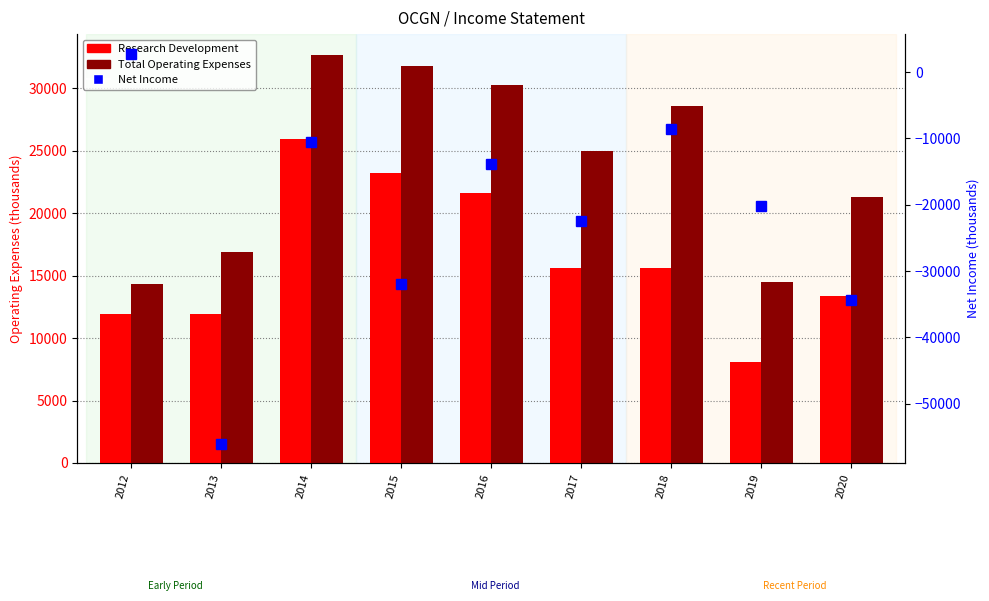

Between 2018 and 2019, which series saw the biggest shift?

Total Operating Expenses